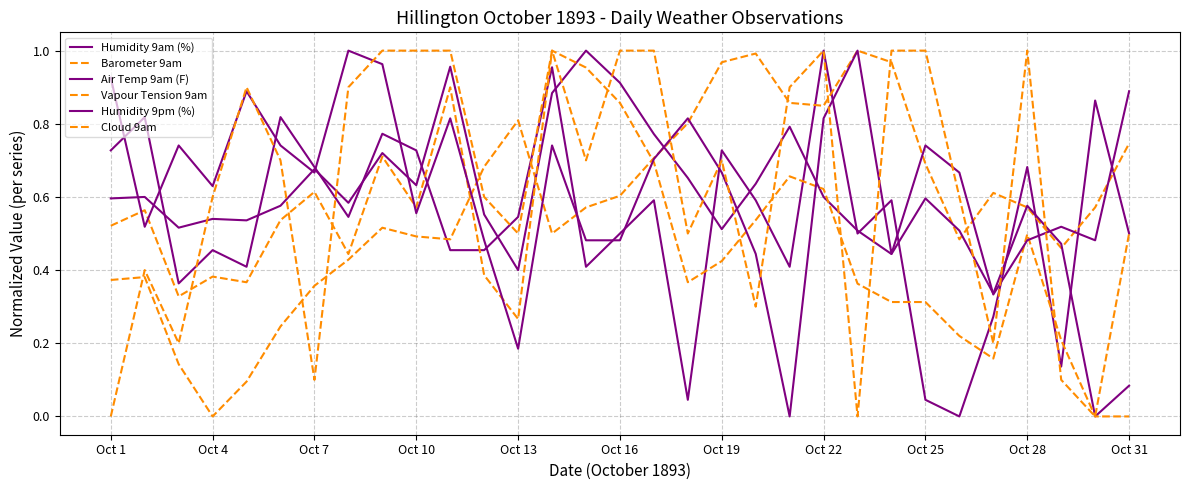

Rank the series by their maximum value, from highest to lowest.

Humidity 9am (%), Barometer 9am, Air Temp 9am (F), Vapour Tension 9am, Humidity 9pm (%), Cloud 9am